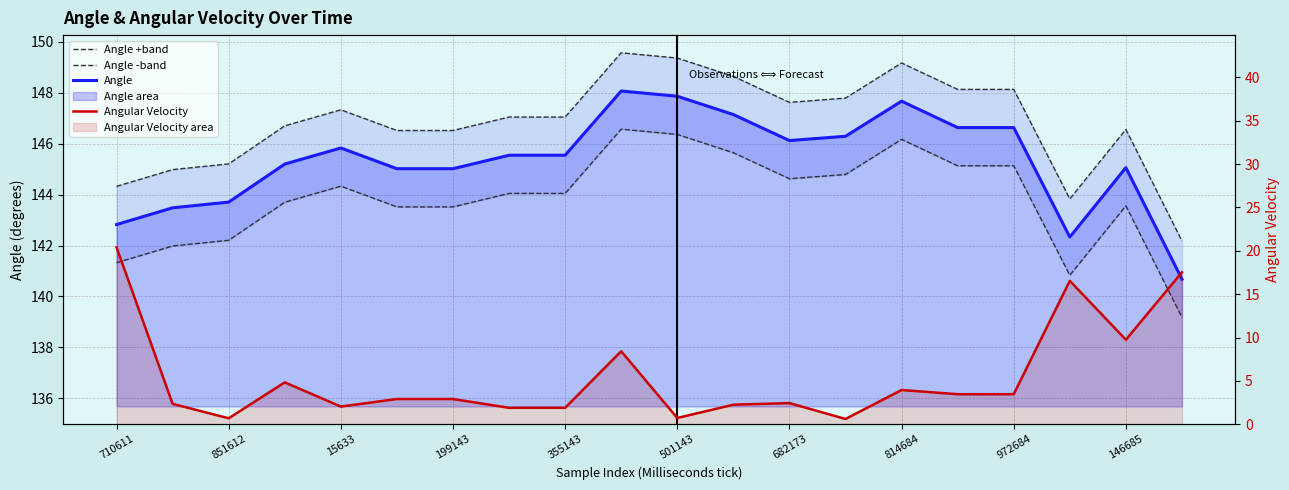

How many data points in Angle +band are less than 147?

9